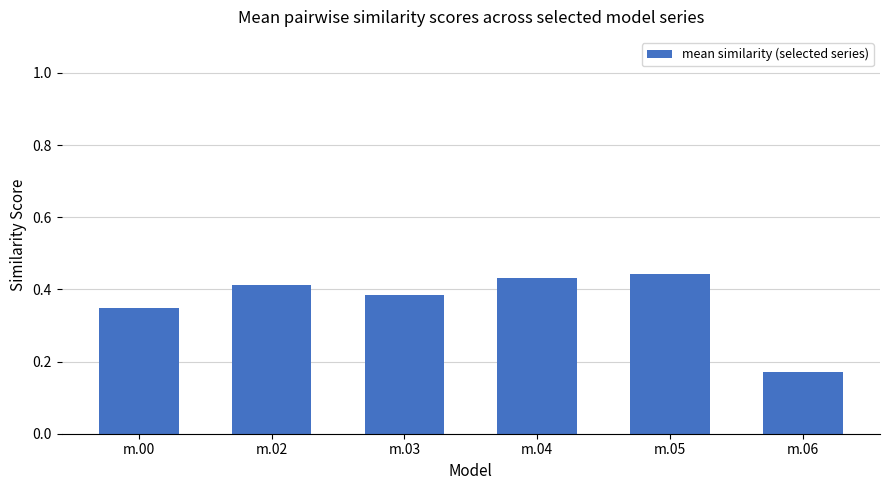

Count the values in the range 0 to 1.

6